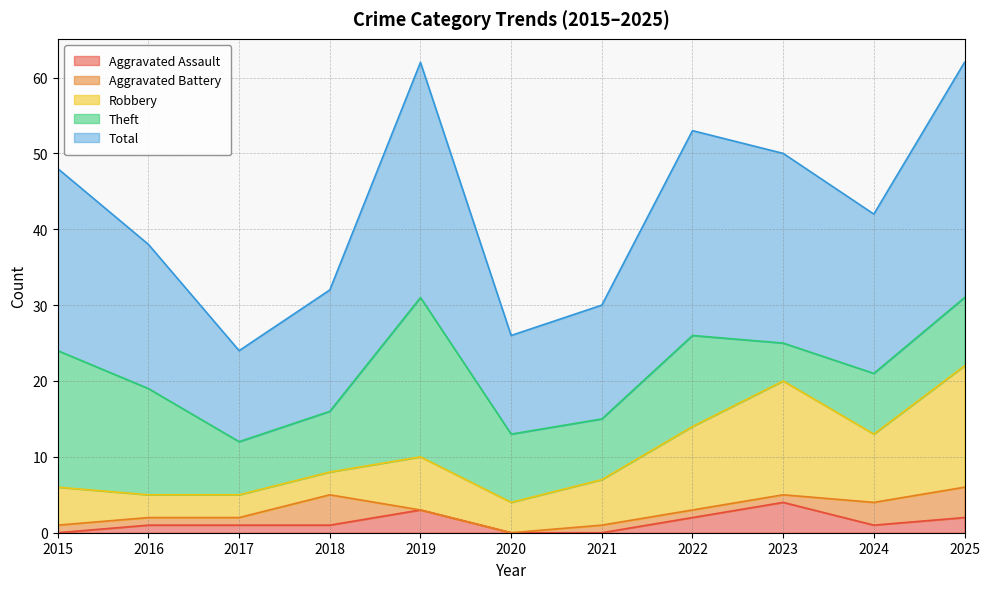

Reading right to left, extract all data points from this chart.

Aggravated Assault: 2	1	4	2	0	0	3	1	1	1	0
Aggravated Battery: 4	3	1	1	1	0	0	4	1	1	1
Robbery: 16	9	15	11	6	4	7	3	3	3	5
Theft: 9	8	5	12	8	9	21	8	7	14	18
Total: 31	21	25	27	15	13	31	16	12	19	24